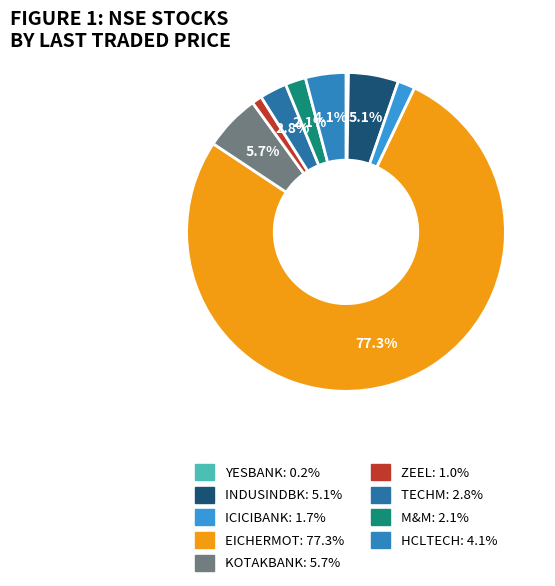

Which slice represents more than half of the pie?

EICHERMOT